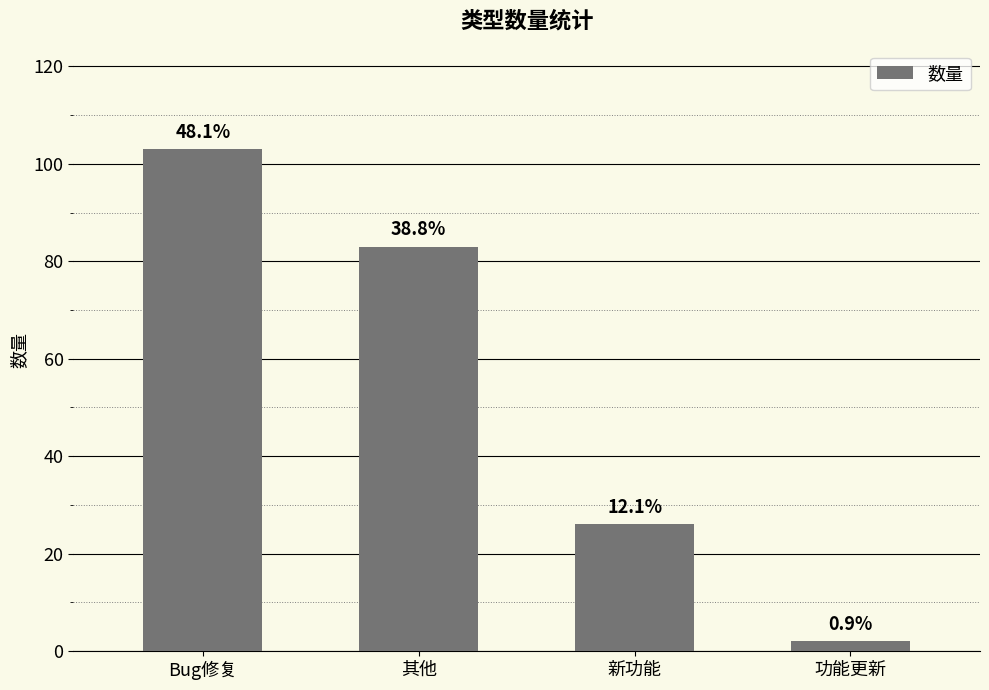

Reading left to right, extract all data points from this chart.

103	83	26	2